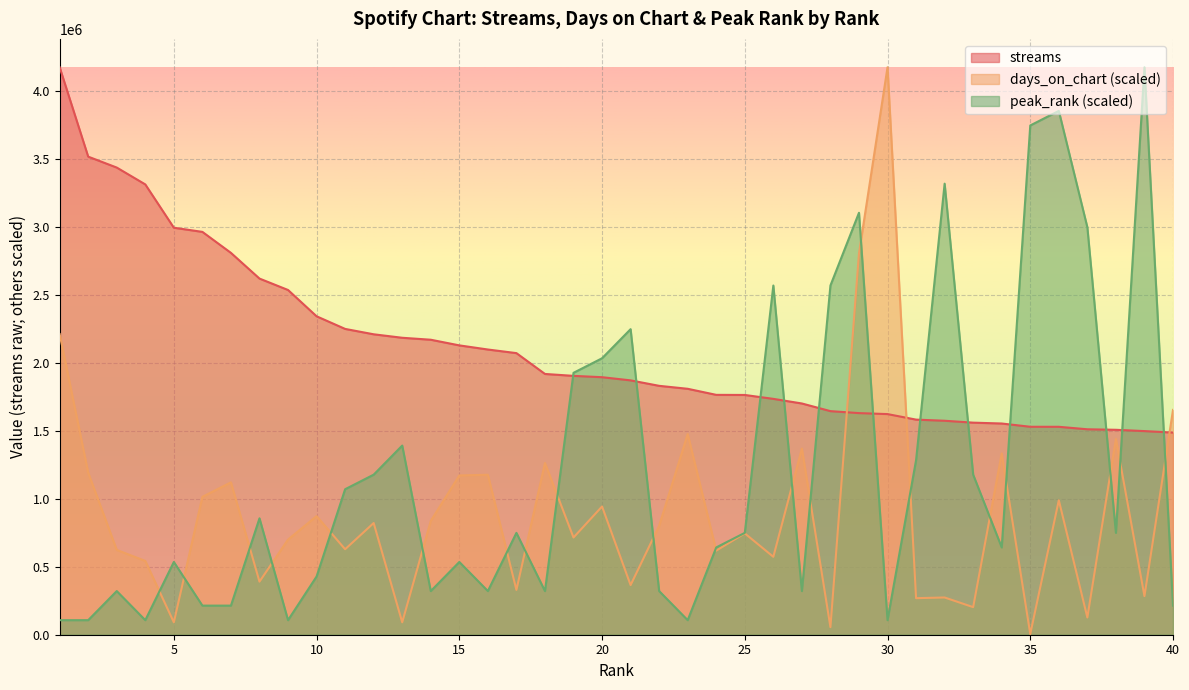

At which category does the chart reach its peak across all series?

1